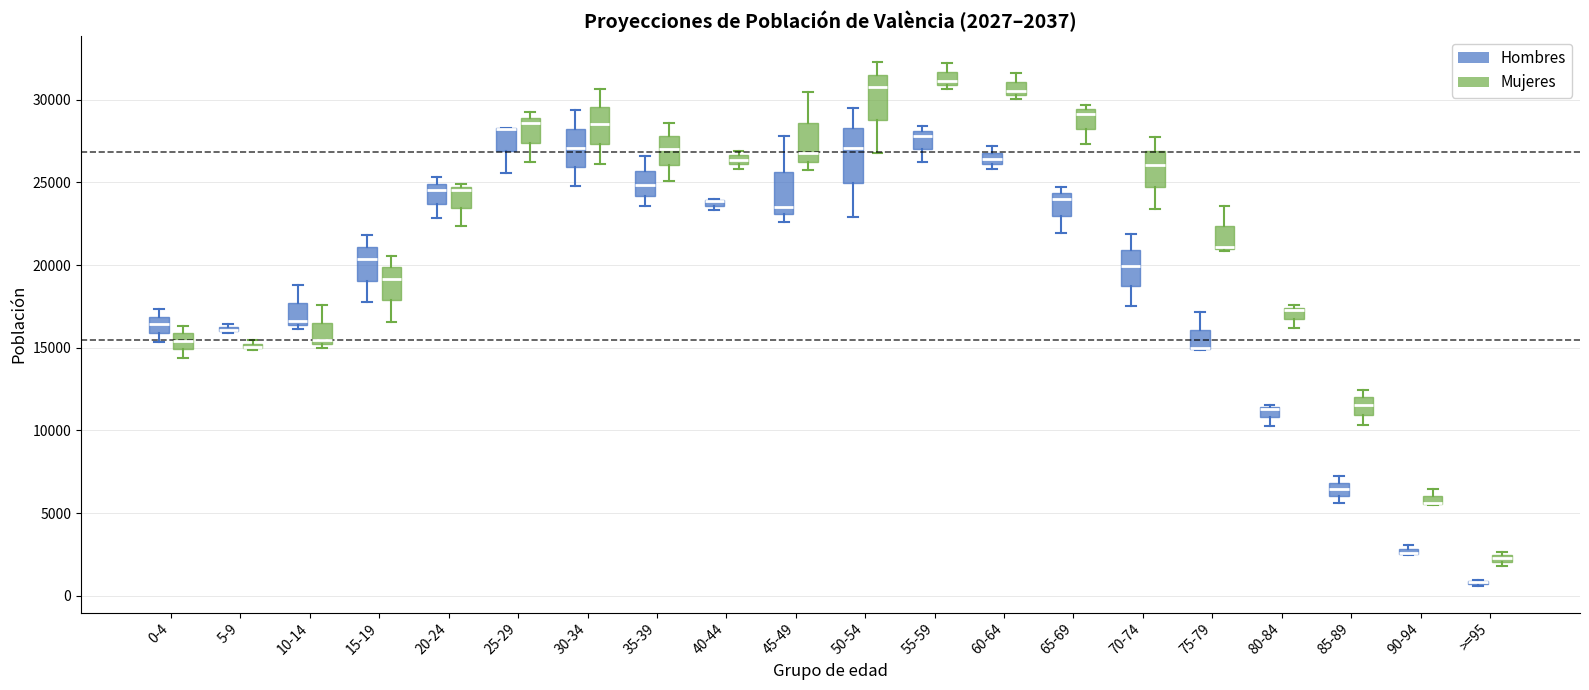

Comparing the boxes themselves (not the whiskers), which one is the tallest?

50-54 (Hombres)